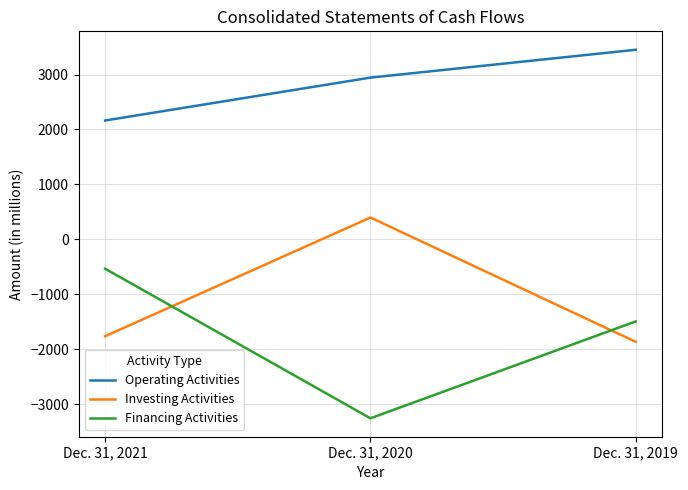

What is the sum of all Operating Activities values?

8558